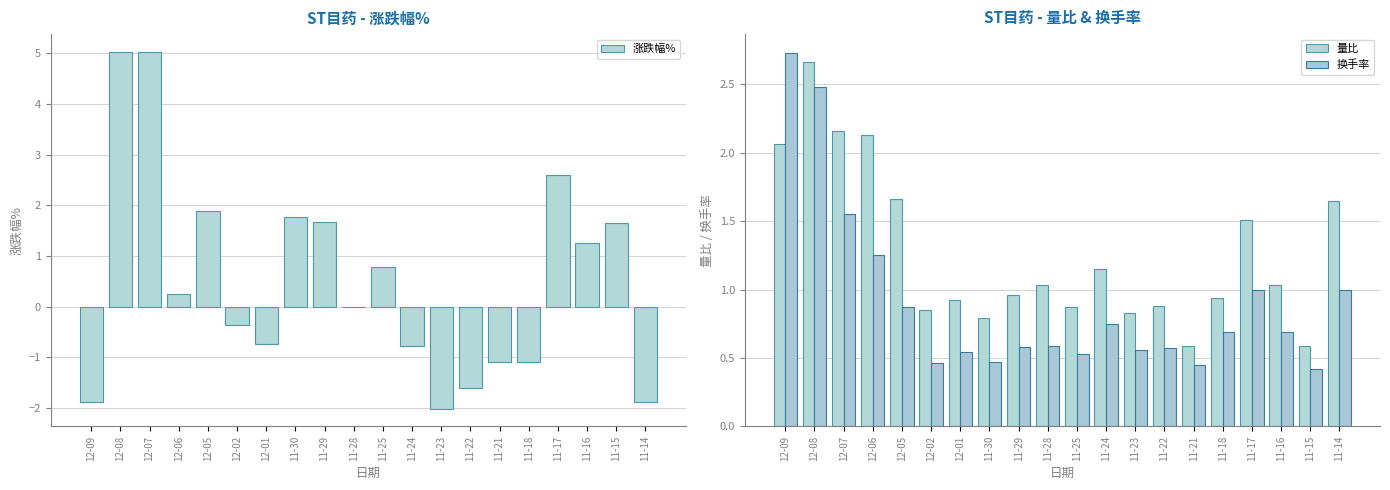

What is the highest value of the 涨跌幅% series?

5.0